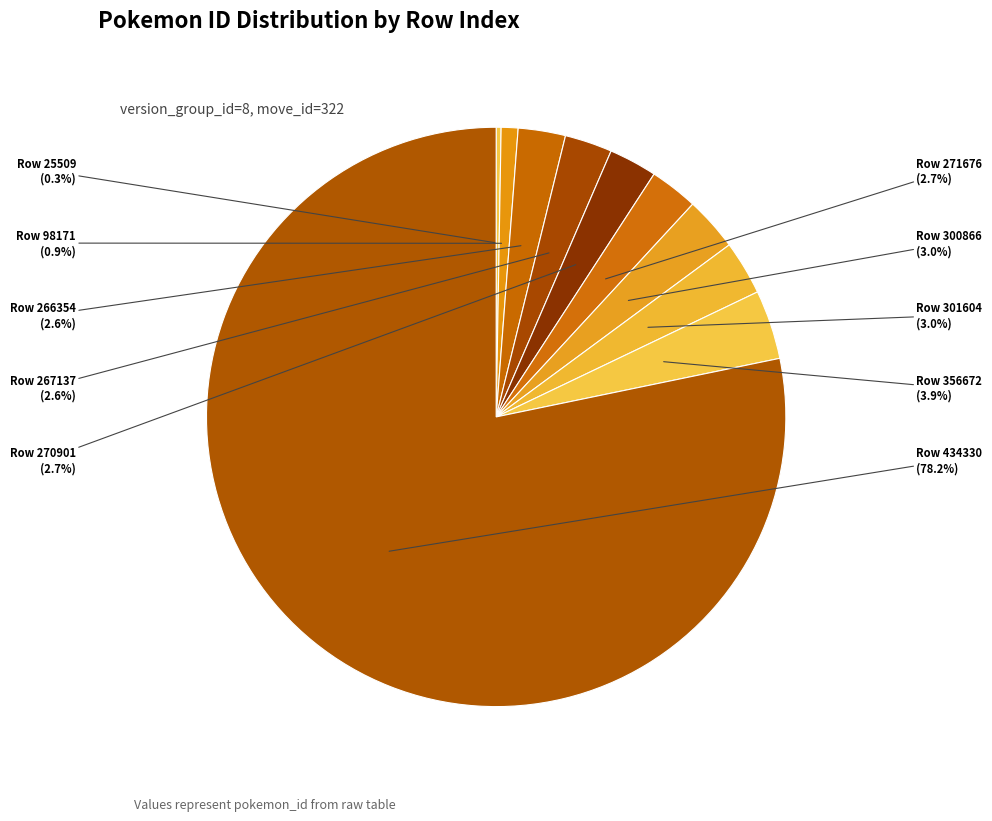

Count the number of slices in the pie.

10